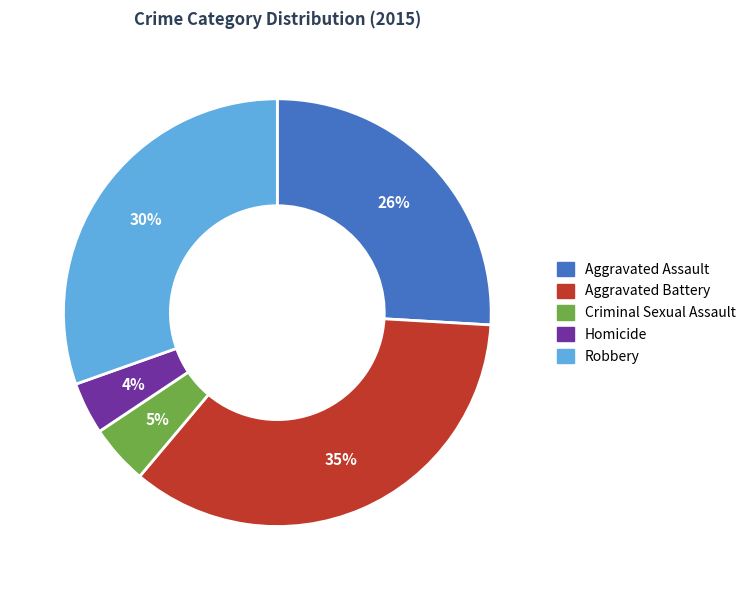

Is the sum of Aggravated Battery and Robbery greater than half?

Yes